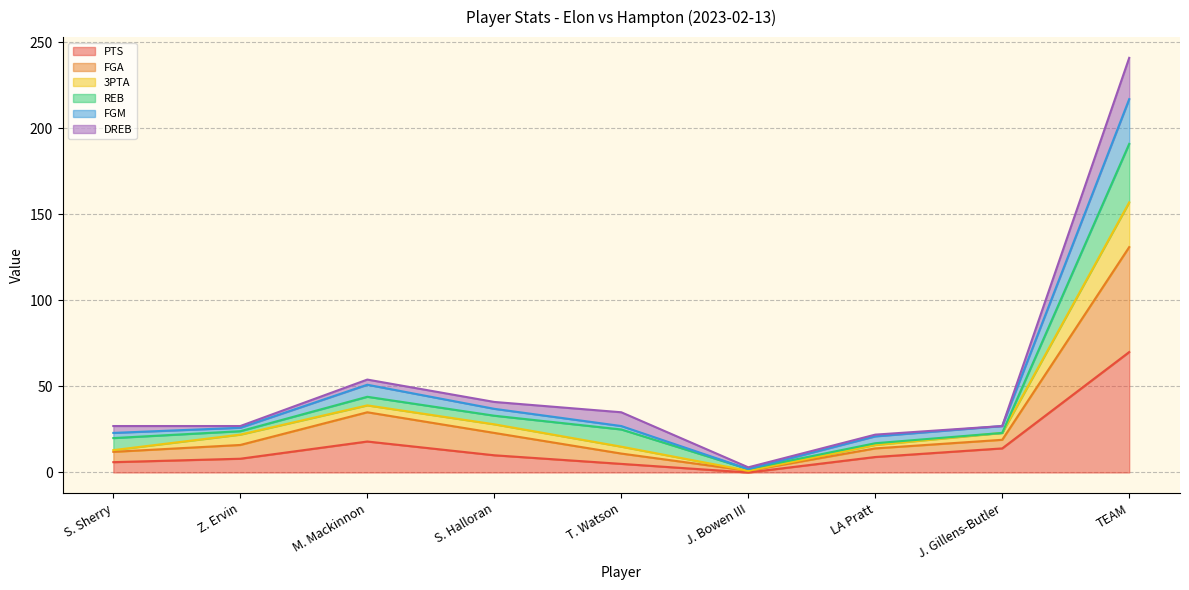

The value of FGM at J. Gillens-Butler is 27. True or false?

True